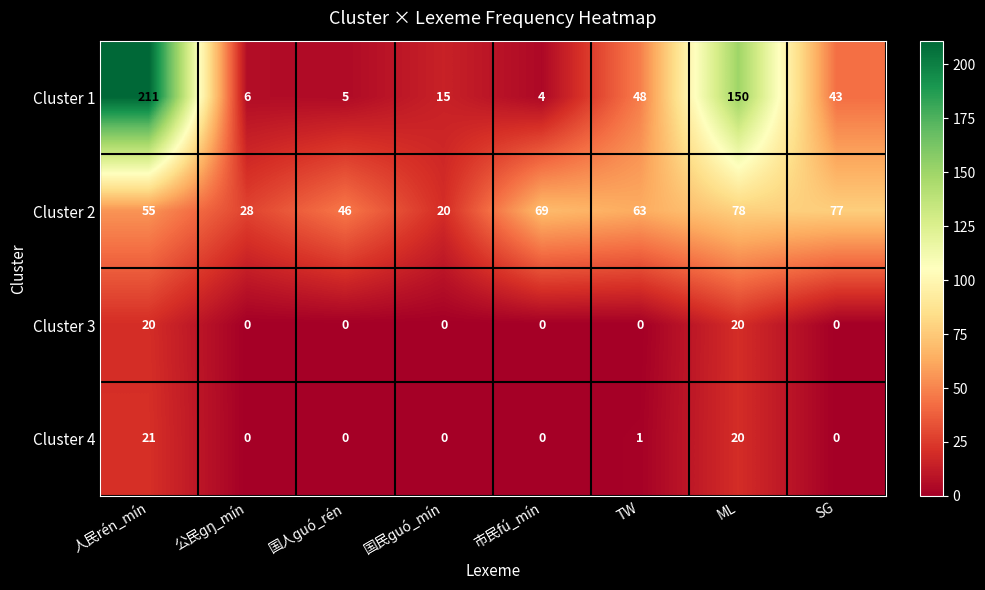

Rank the series by their maximum value, from lowest to highest.

Cluster 3, Cluster 4, Cluster 2, Cluster 1